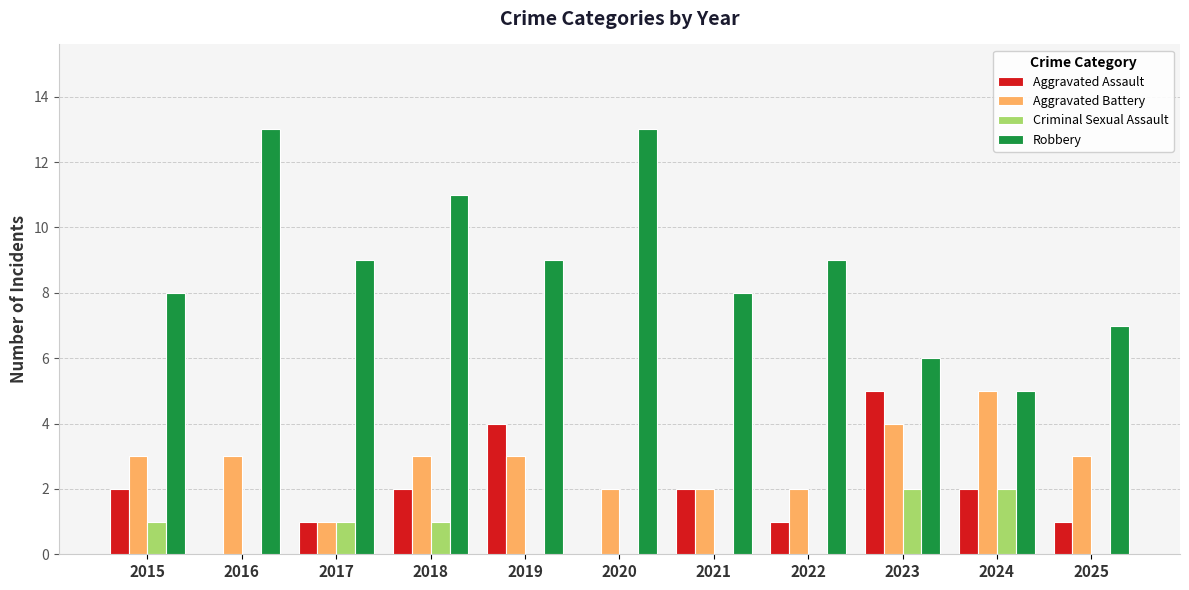

Which series changed the most between 2018 and 2022?

Robbery